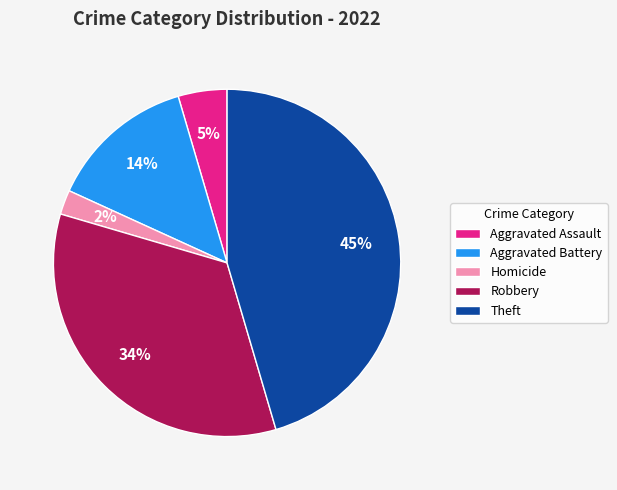

How many slices are in this pie chart?

5